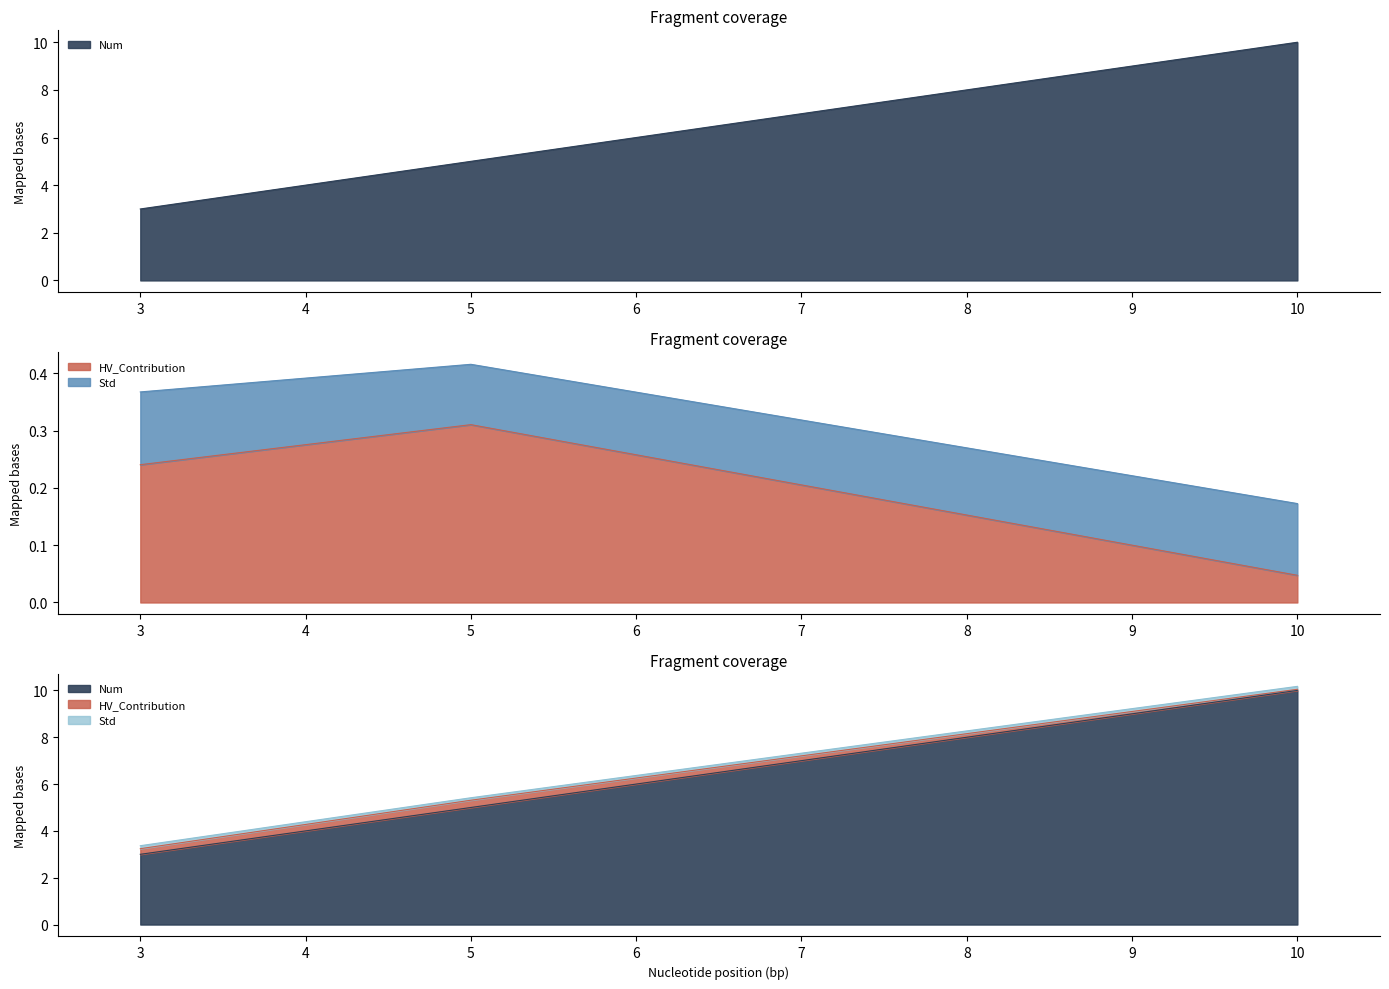

Does the chart display data point markers on the line(s)?

No